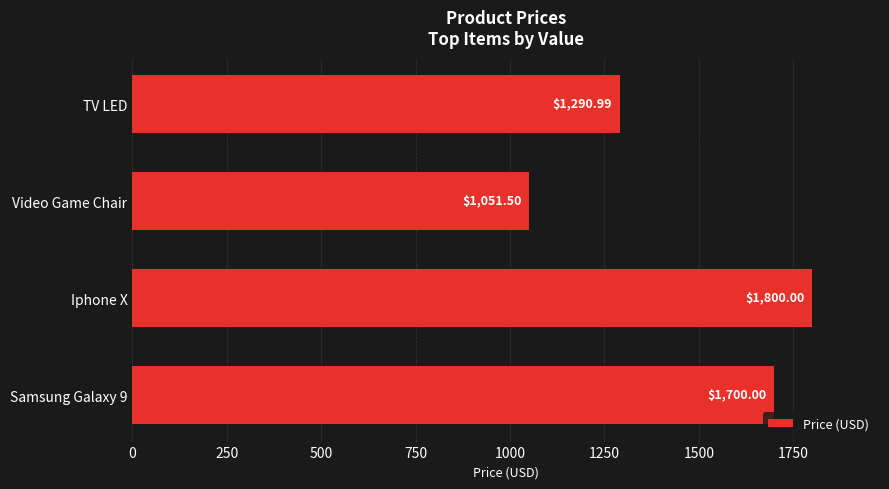

Which category has the lowest value across all series?

Video Game Chair